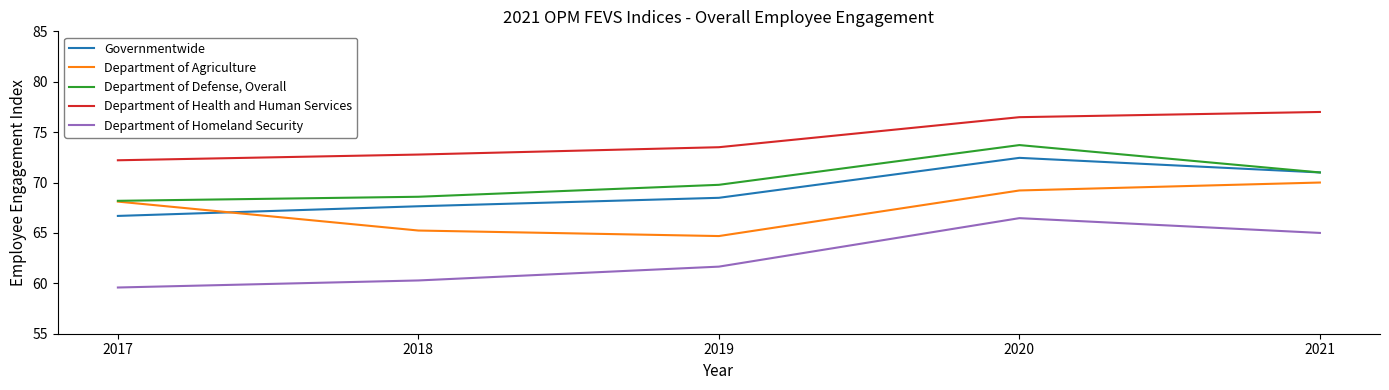

What is the difference between the Department of Agriculture values at 2019 and 2020?

4.5